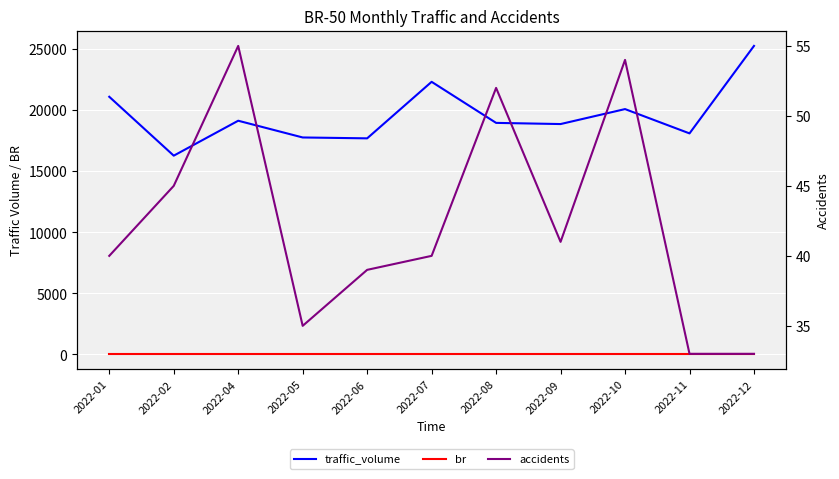

True or false: accidents and traffic_volume intersect in this chart.

False